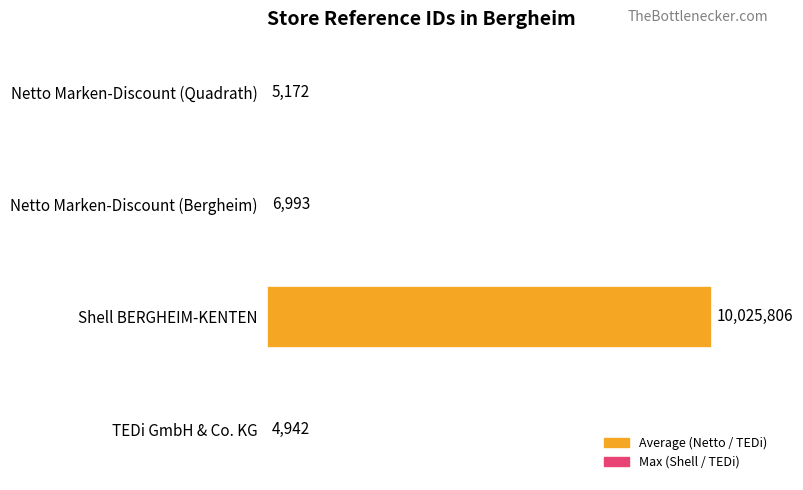

Are the bars horizontal?

Yes